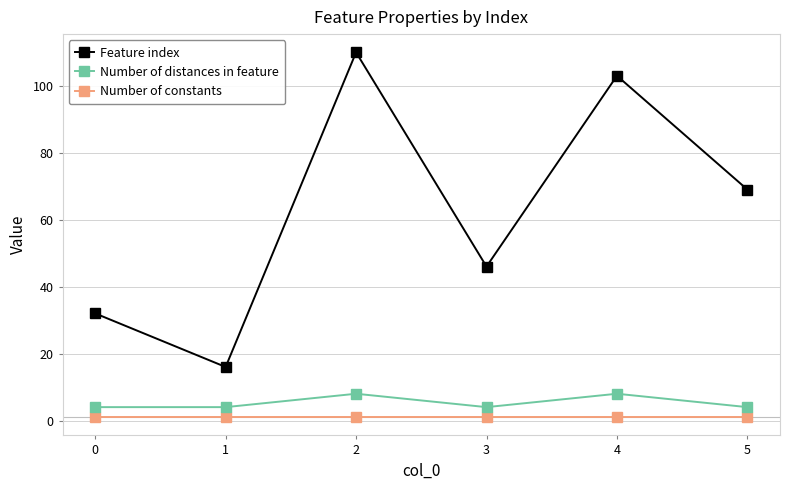

Is it true that Feature index equals 14 at 3?

False